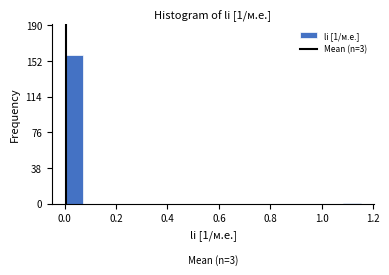

Read against the x-axis, roughly where is the centre of the tallest bar?

0.04